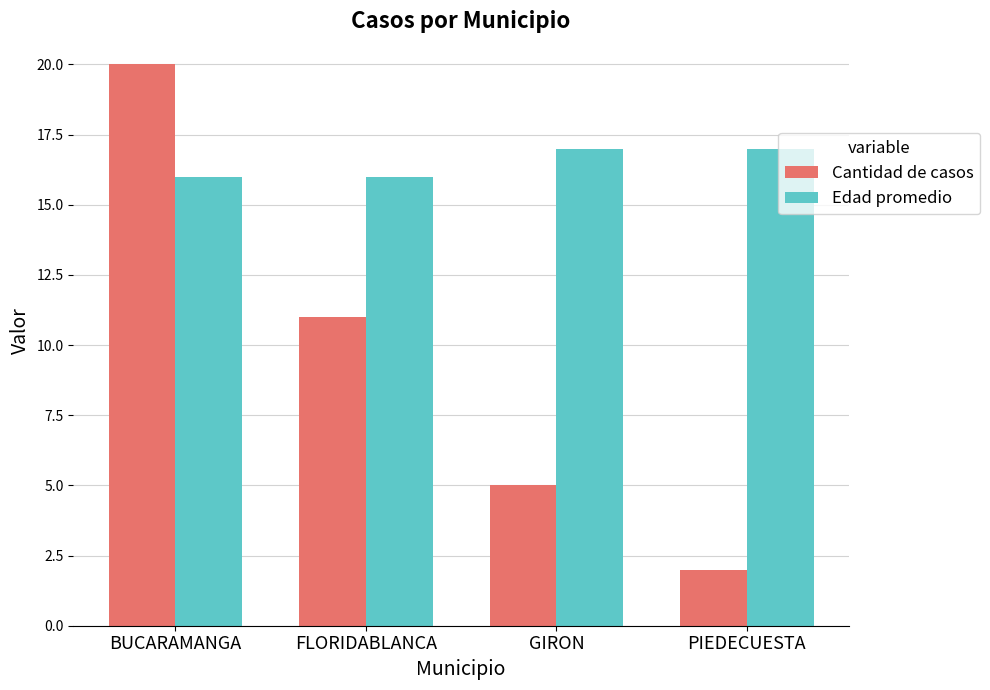

The value of Edad promedio at FLORIDABLANCA is 22. True or false?

False